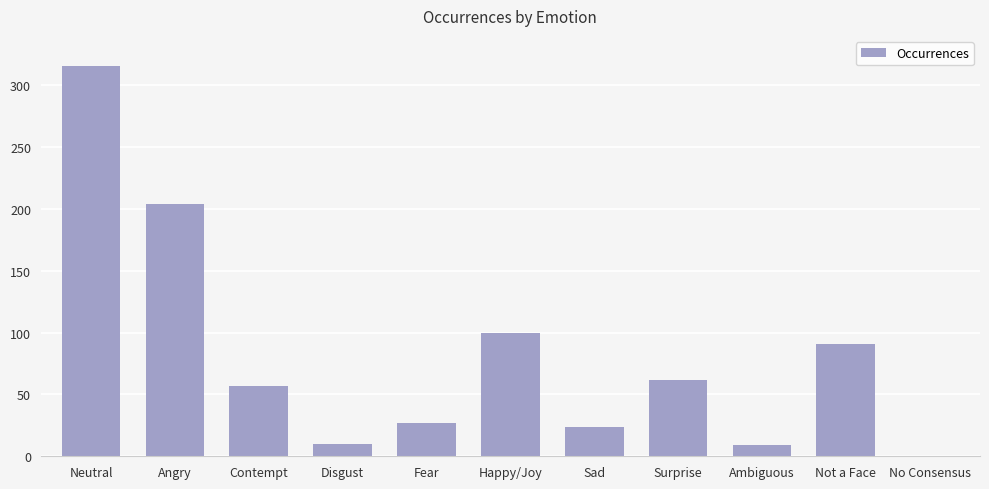

What is the sum of all values?

900